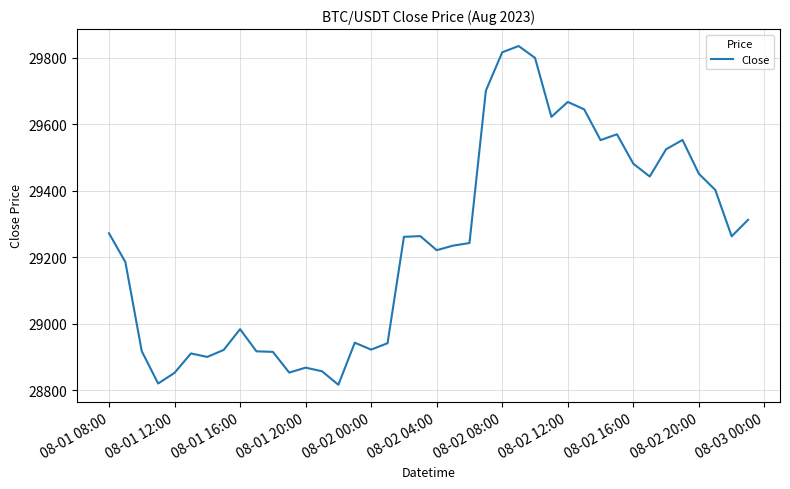

What is the average value?

29241.6